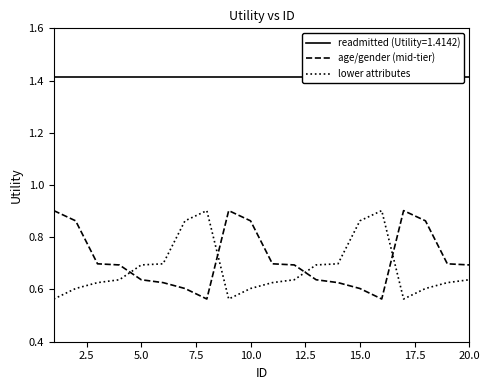

True or false: lower attributes and age/gender (mid-tier) intersect in this chart.

True